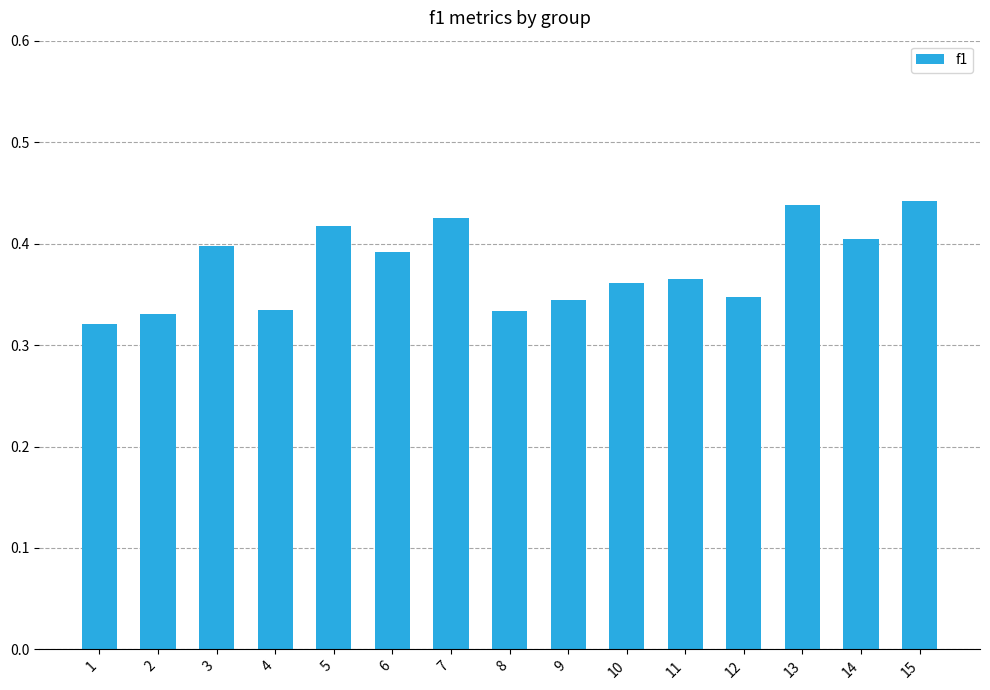

True or false: the data shows 0.5 at 9.

False